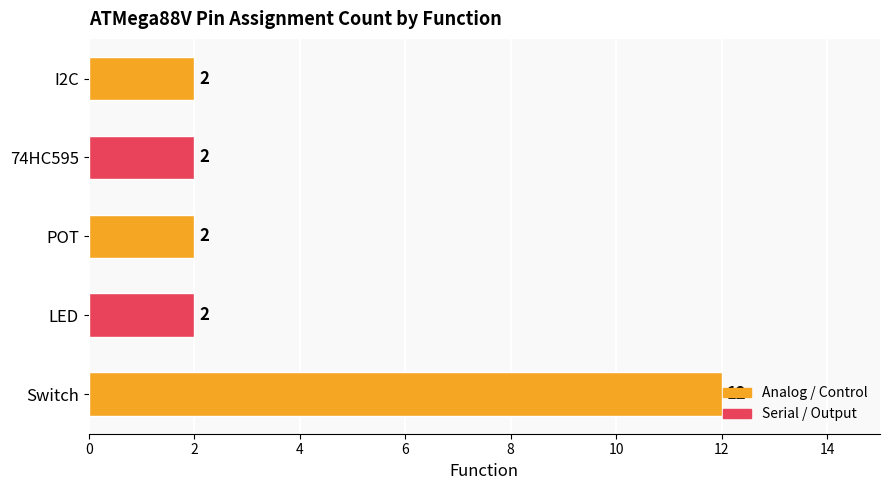

How many data points does each series have?

5